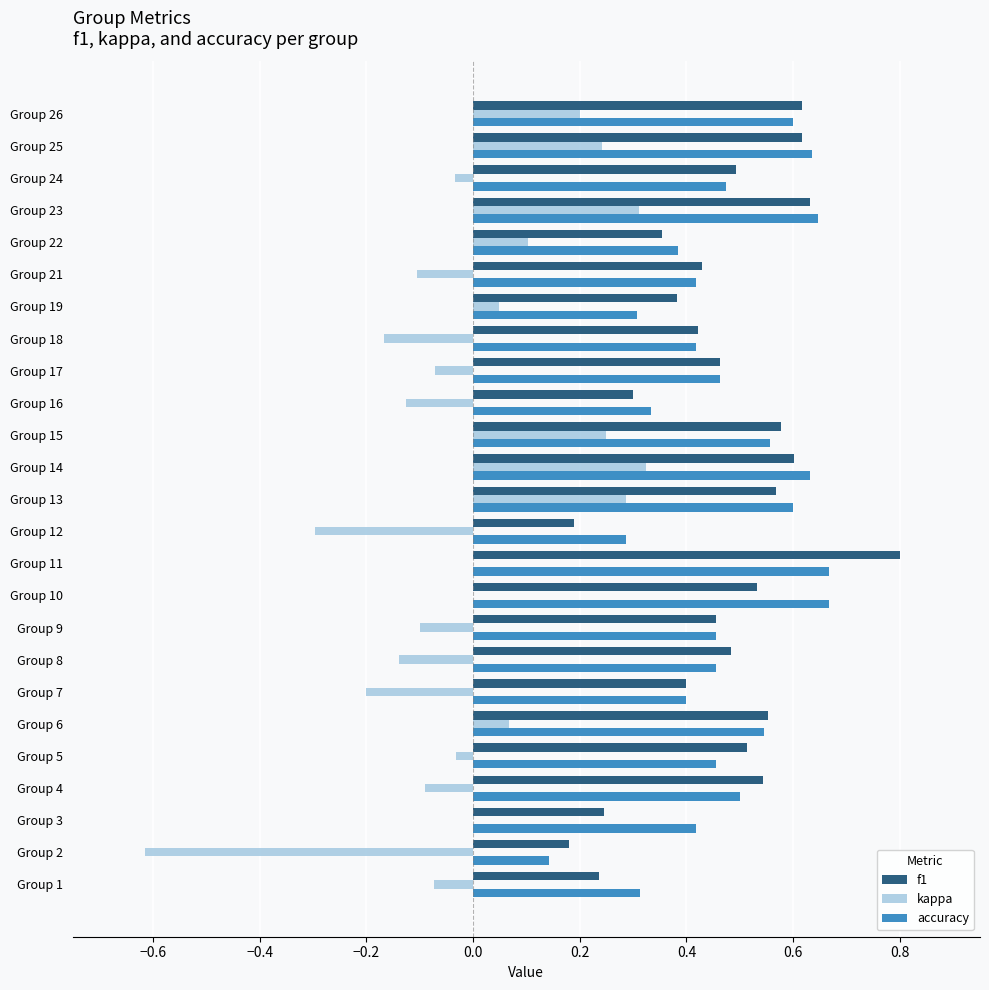

What is the sum of all f1 values?

11.6